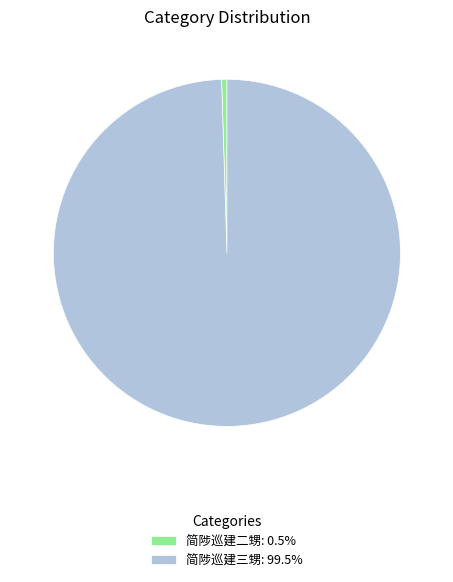

Is the sum of 简陟巡建二甥: 0.5% and 简陟巡建三甥: 99.5% greater than half?

Yes